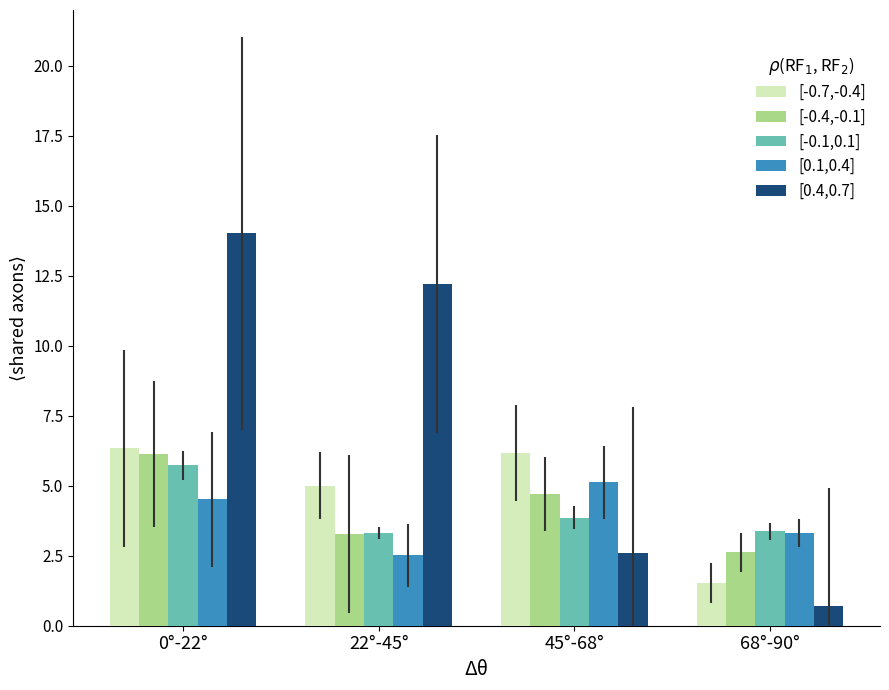

Which series has the largest total across all categories?

[0.4,0.7]